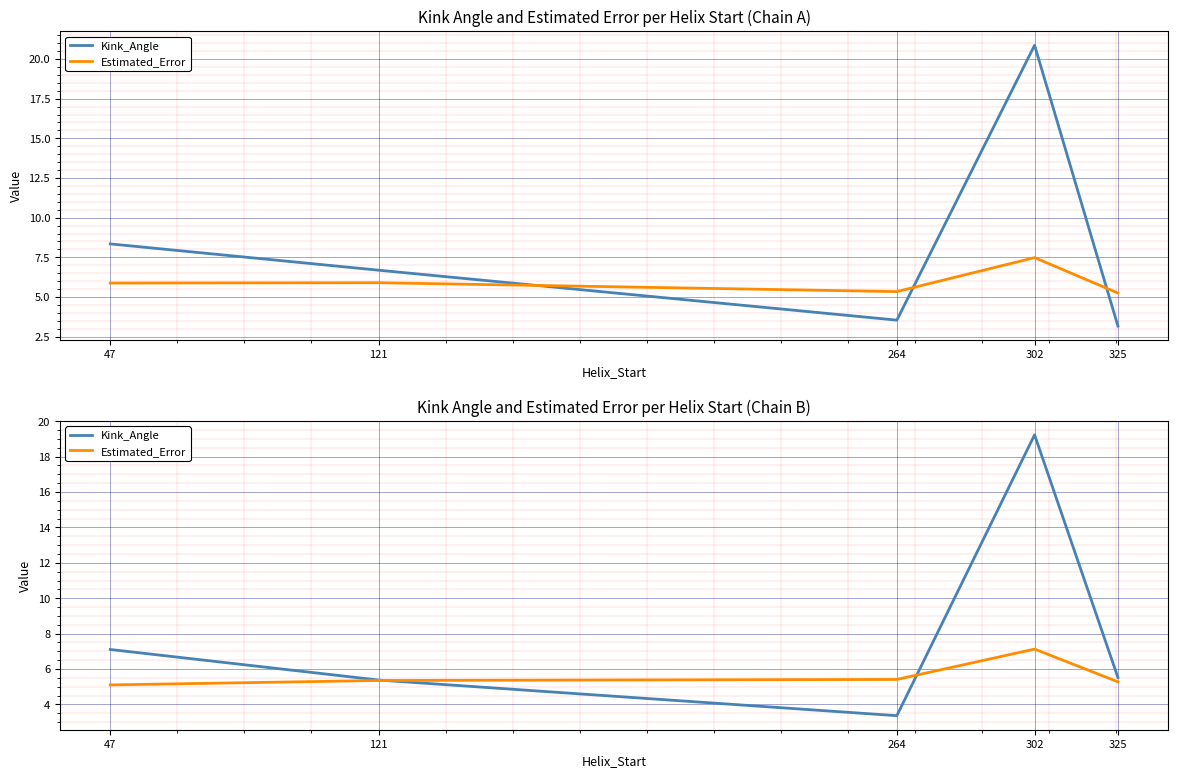

How many data points in Kink_Angle are above 5?

4